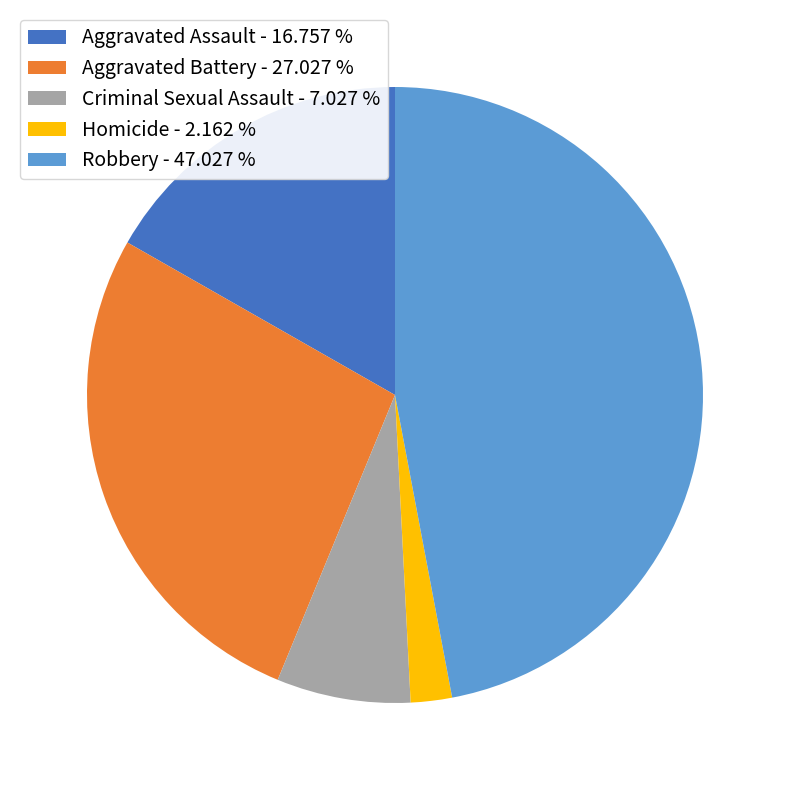

Combined, do Homicide - 2.162 % and Aggravated Assault - 16.757 % account for over 50%?

No